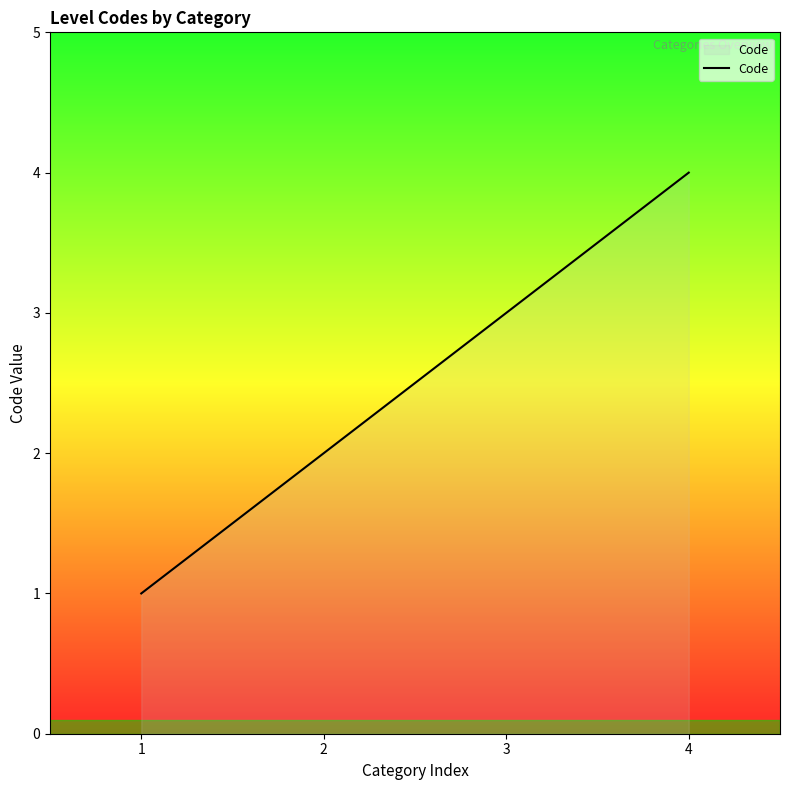

How many lines are shown in the chart?

1